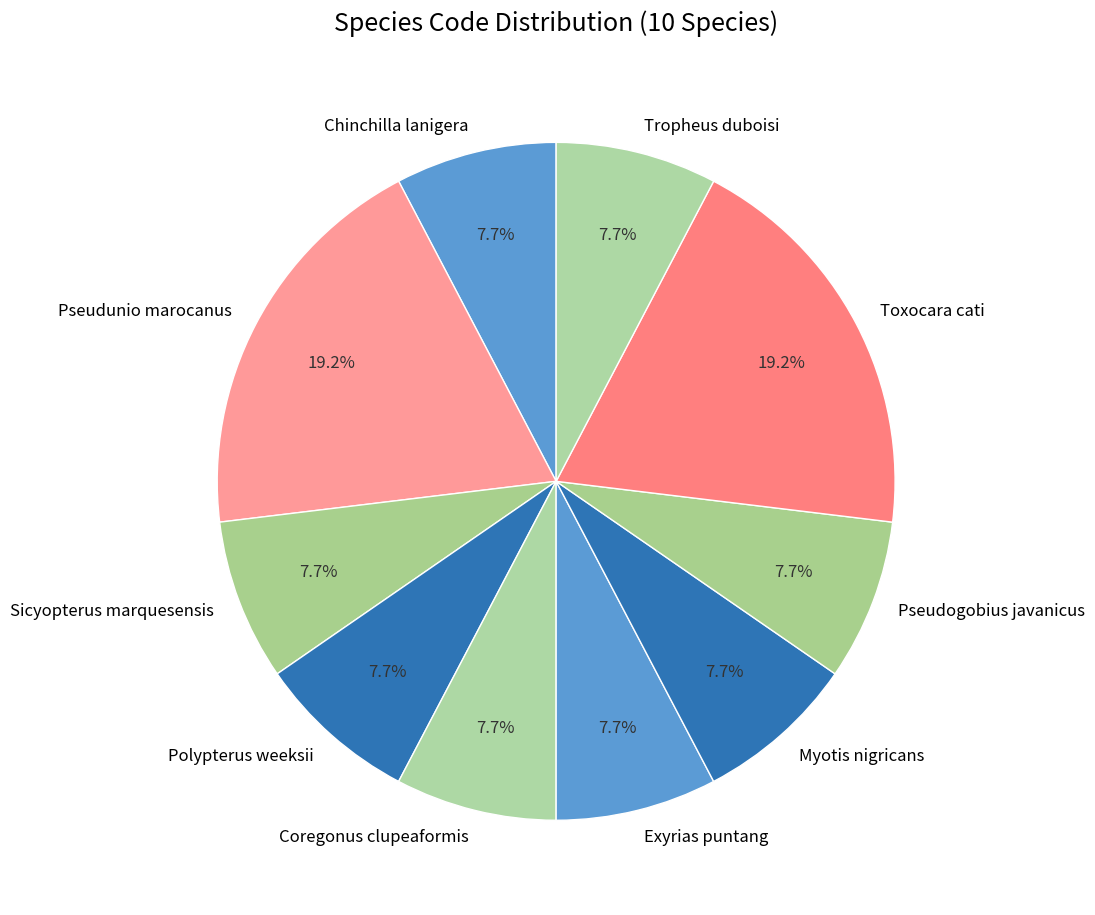

Combined, what portion of the pie is Polypterus weeksii and Sicyopterus marquesensis?

15.4%